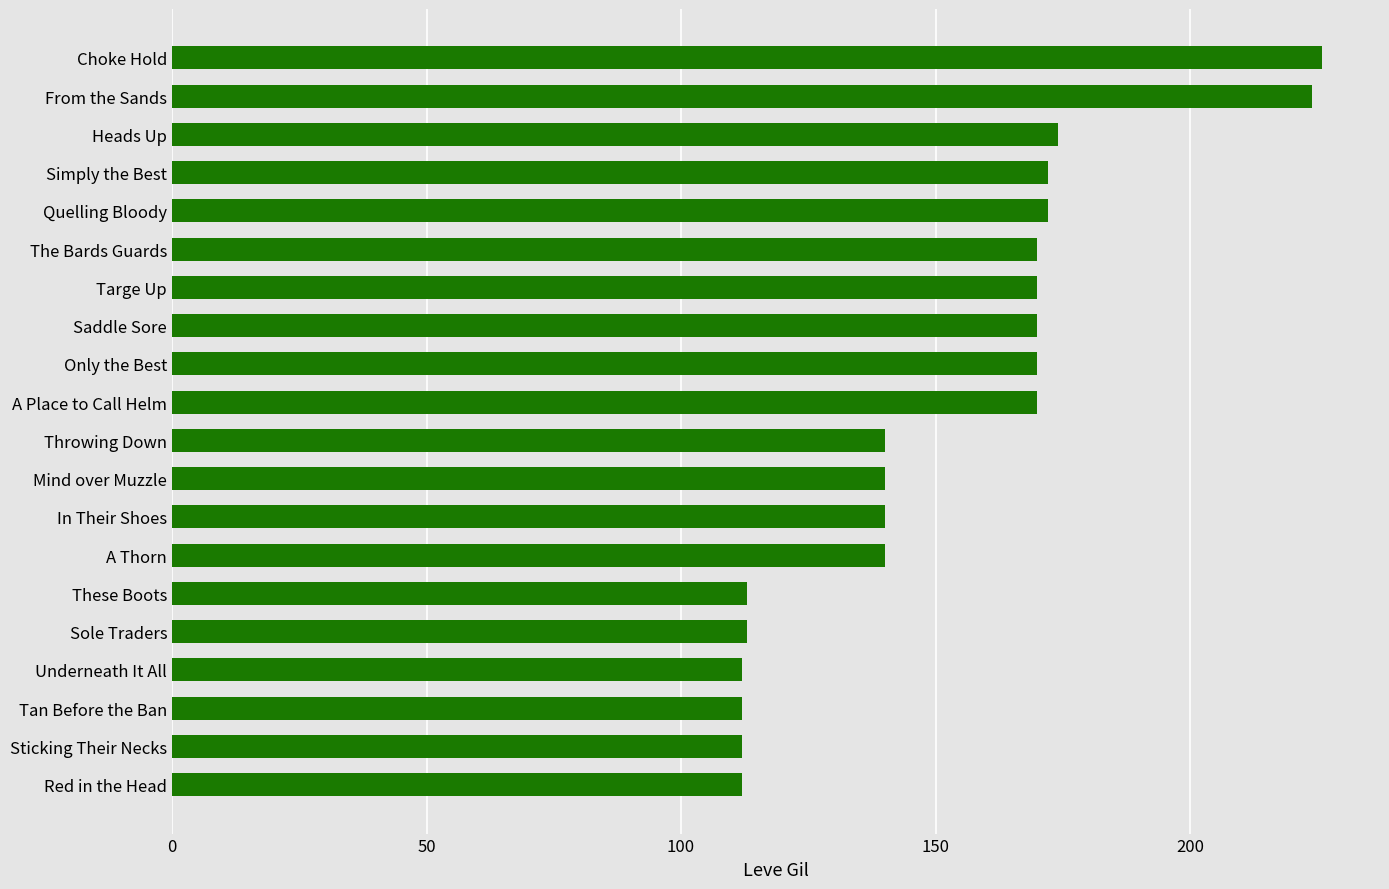

Reading bottom to top, list all the values displayed in this chart.

112	112	112	112	113	113	140	140	140	140	170	170	170	170	170	172	172	174	224	226